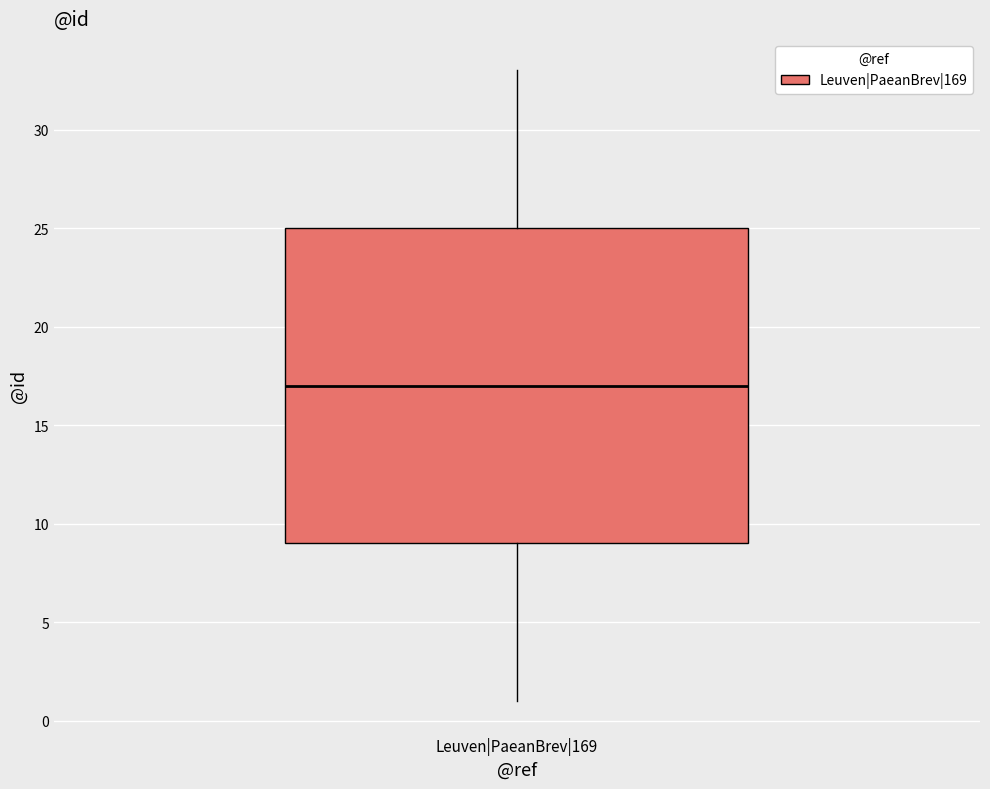

Read this box plot against the y-axis: the position of the median line, the range covered by the box, and the ends of both whiskers. The values are not printed on the chart, so give them approximately, as read against the axis.

median 17, box 9 to 25, whiskers 1 to 33